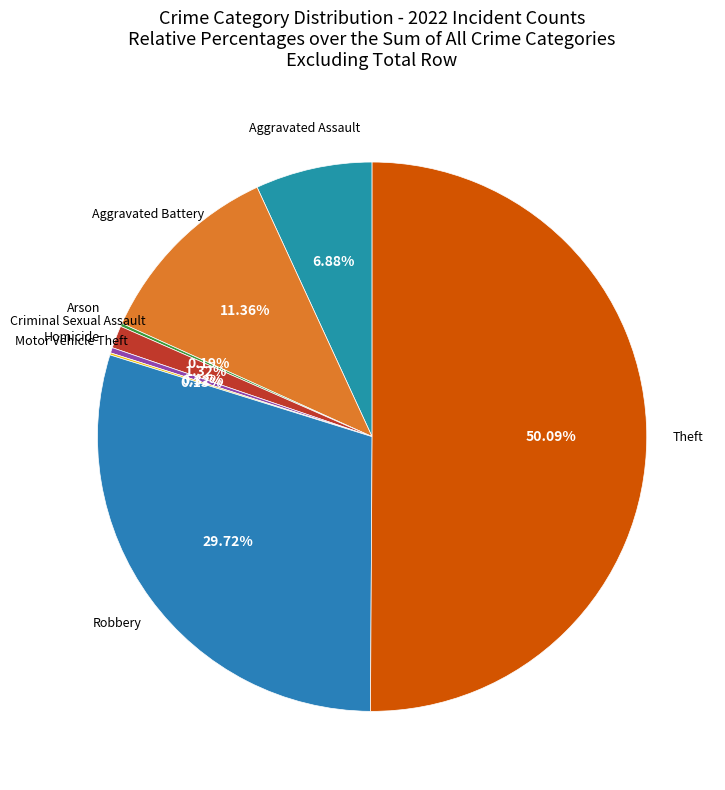

How many slices are in this pie chart?

8